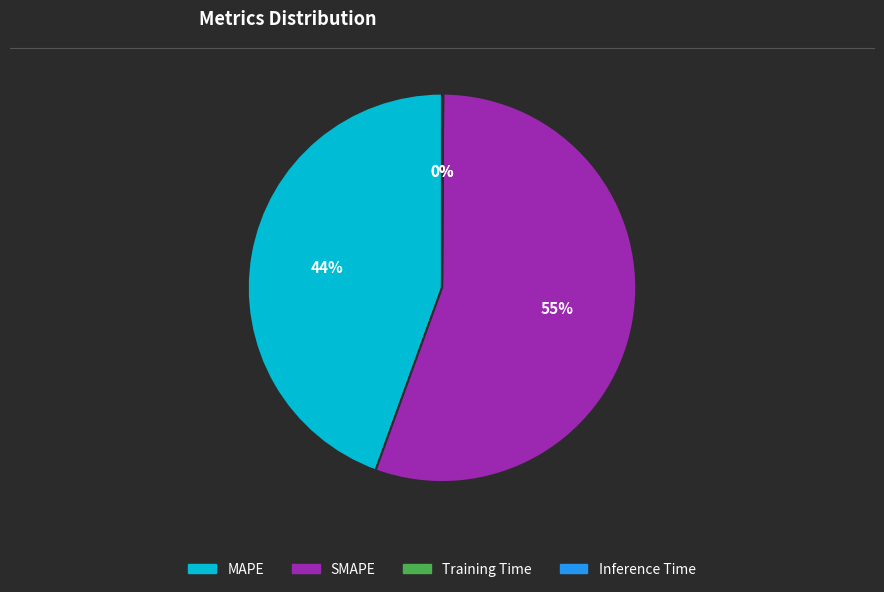

To the nearest percent, what is the average slice percentage?

25%